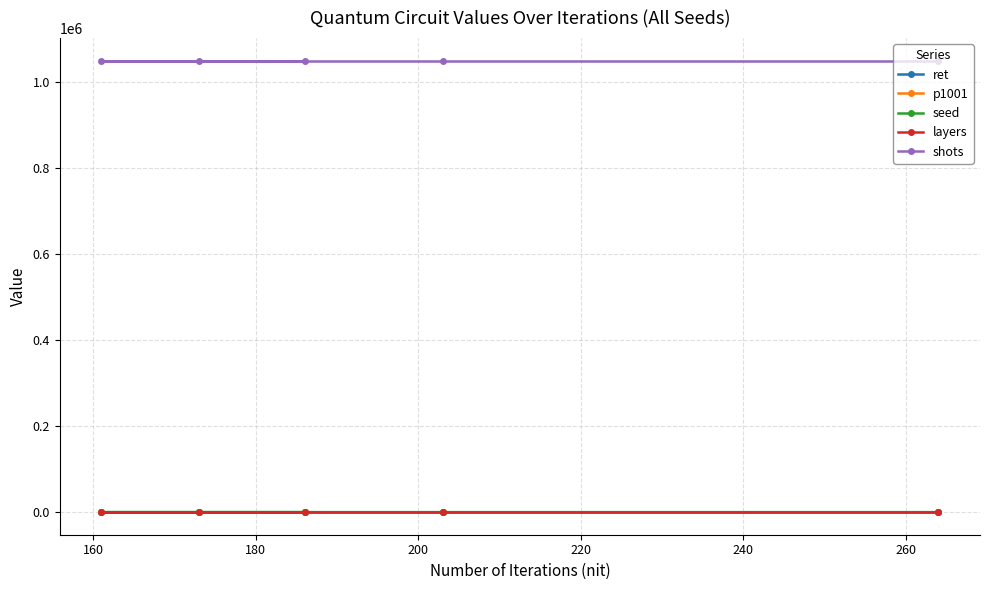

What is the minimum value for ret?

-0.3